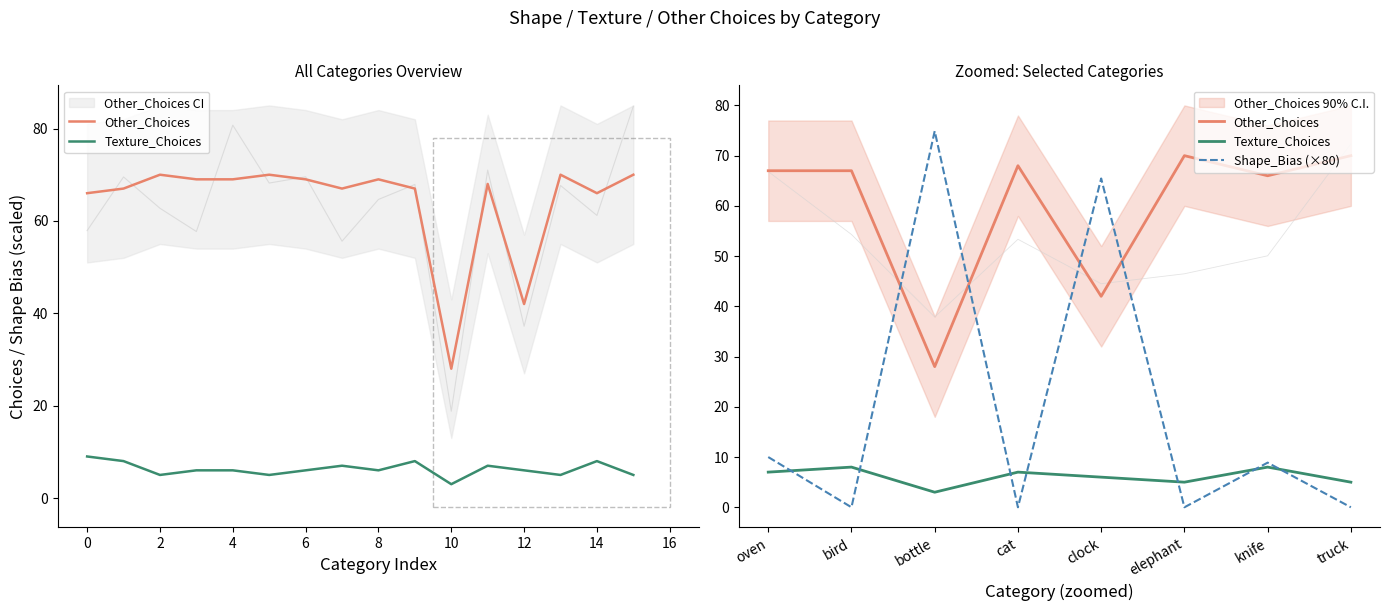

True or false: Texture_Choices and Other_Choices intersect in this chart.

False